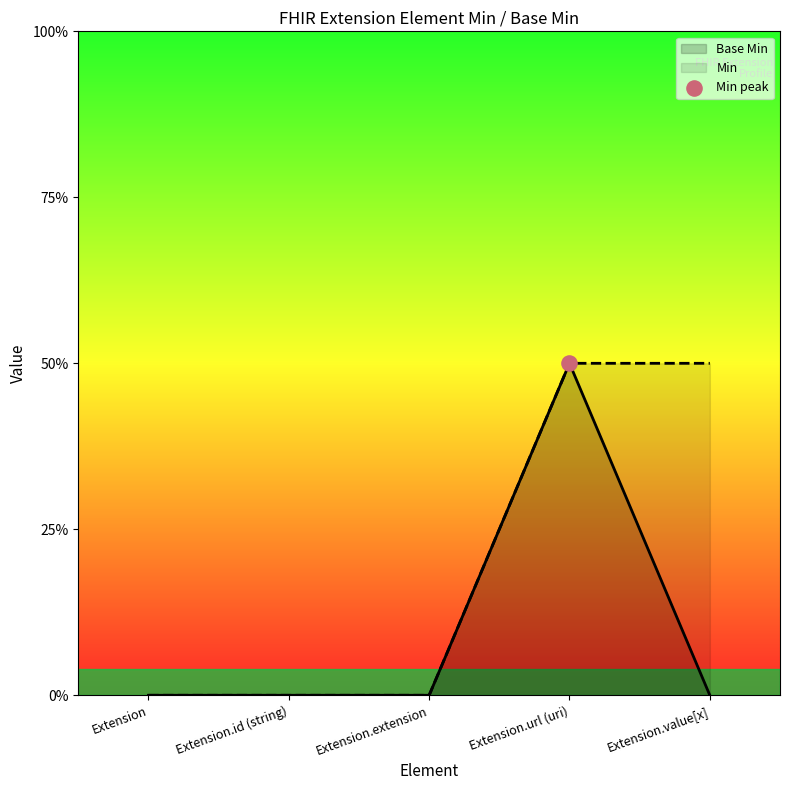

Which has a higher value, Extension.url (uri) or Extension?

Extension.url (uri)